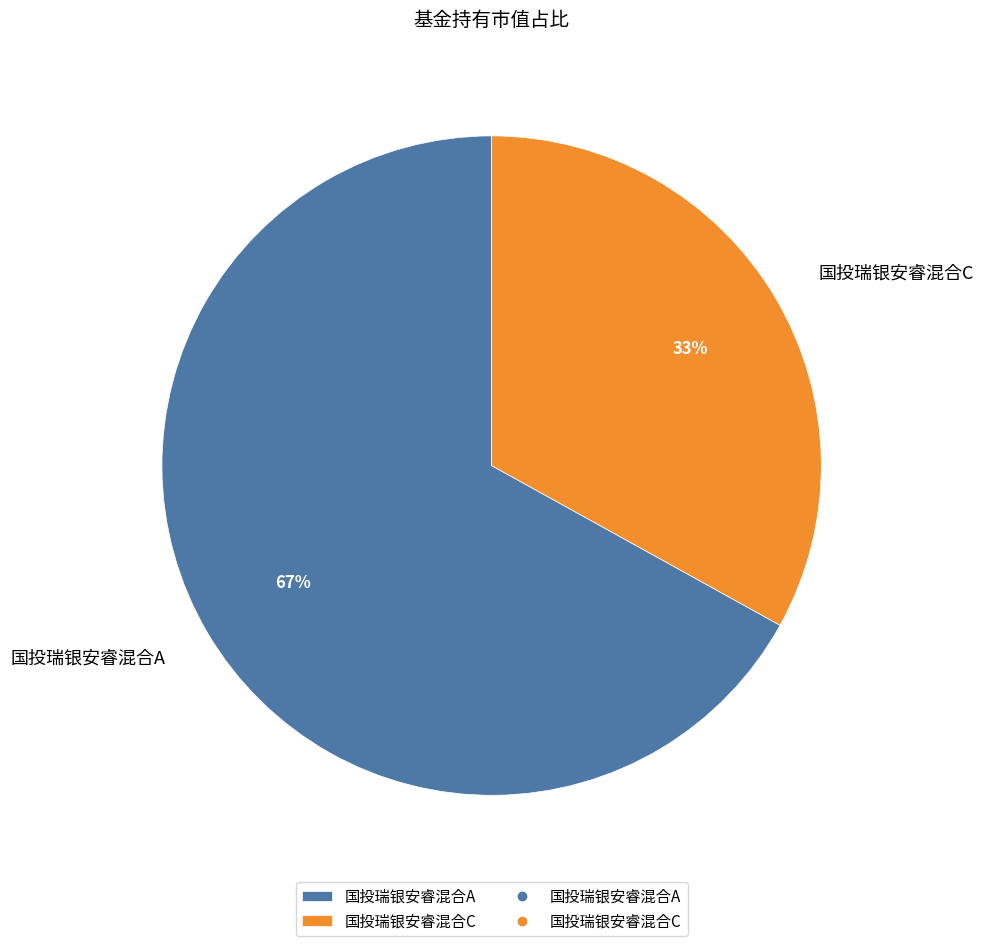

The 国投瑞银安睿混合A slice represents 73% of the pie. True or false?

False